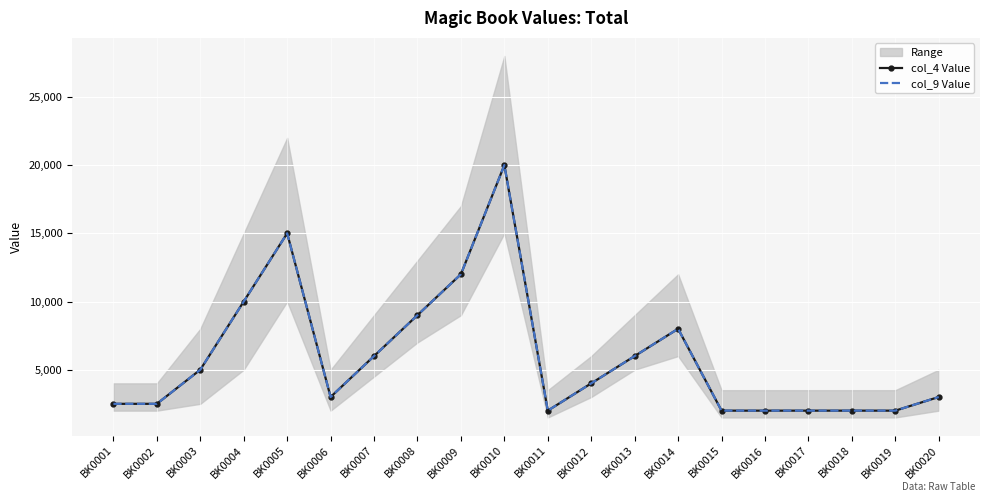

What is the difference between the maximum and second lowest values in the col_4 Value series?

18000